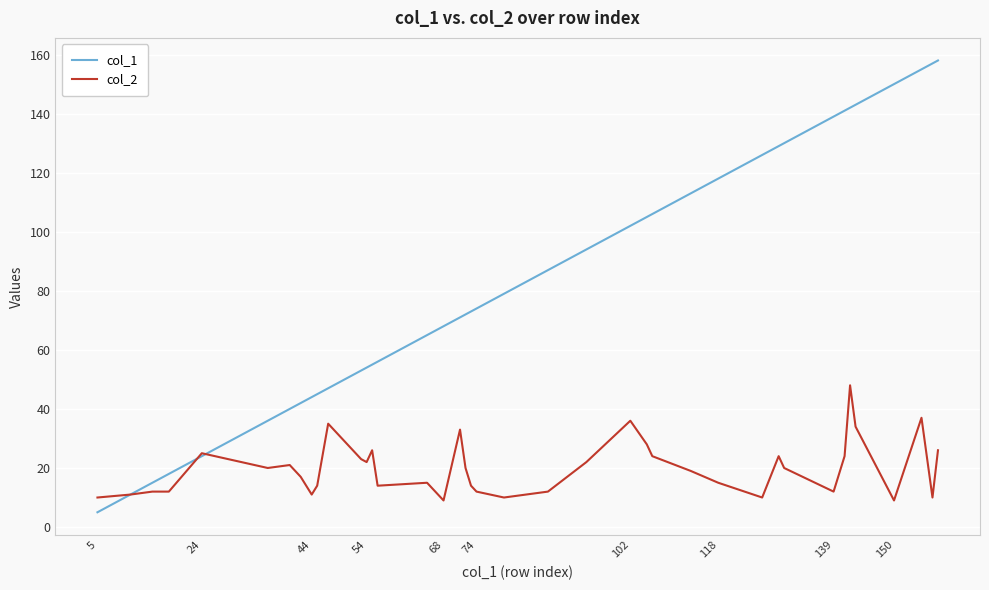

Is this an area chart (filled region under the line)?

No